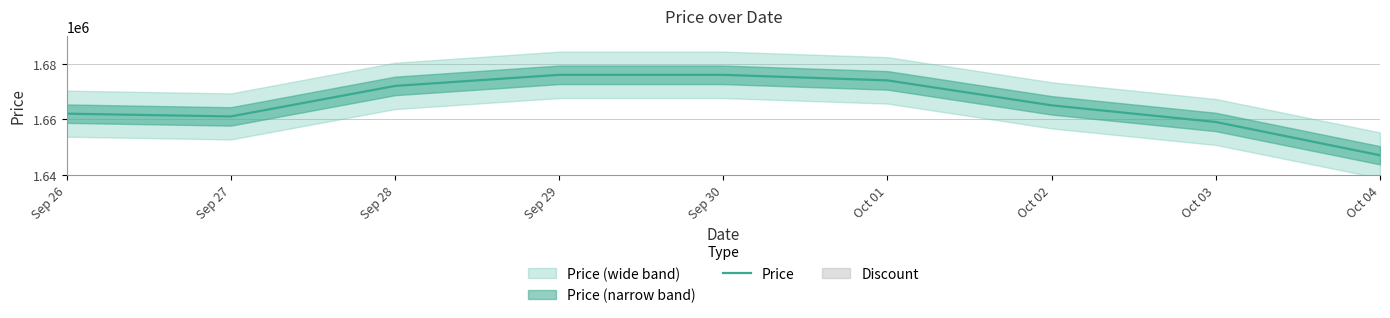

Rank the categories by value from highest to lowest.

Sep 29, Sep 30, Oct 01, Sep 28, Oct 02, Sep 26, Sep 27, Oct 03, Oct 04